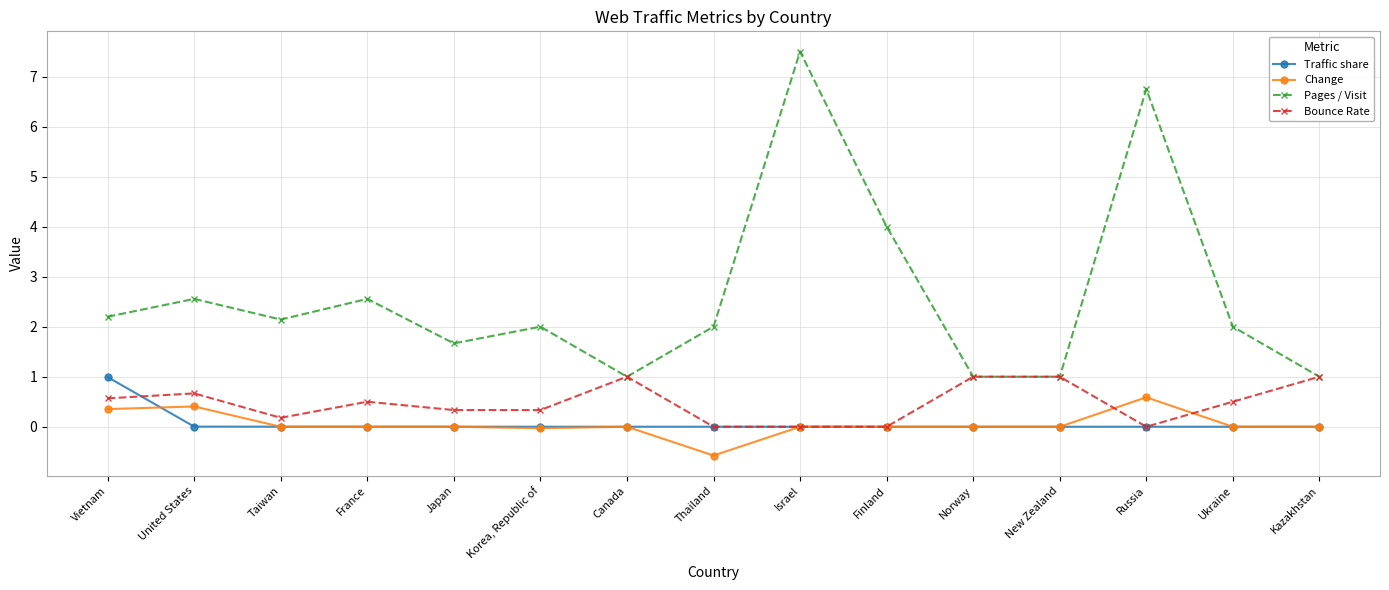

How many data points does each series have?

15